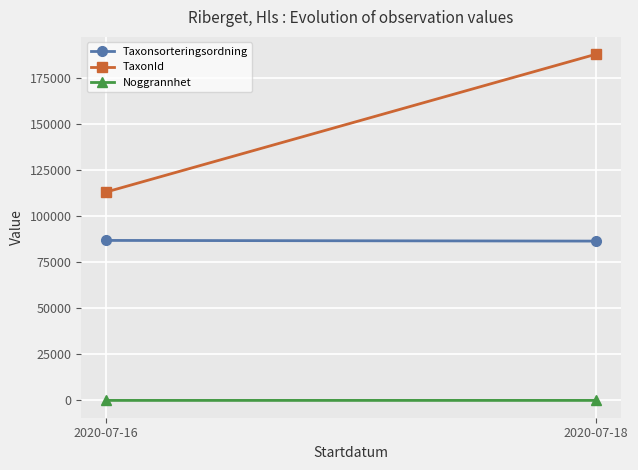

Which category has the highest value in the Taxonsorteringsordning series?

2020-07-16